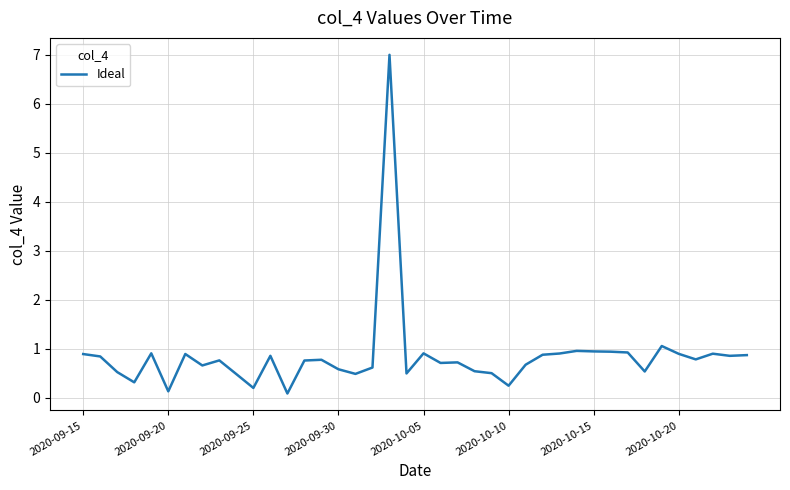

What is the maximum value shown in the chart?

7.0